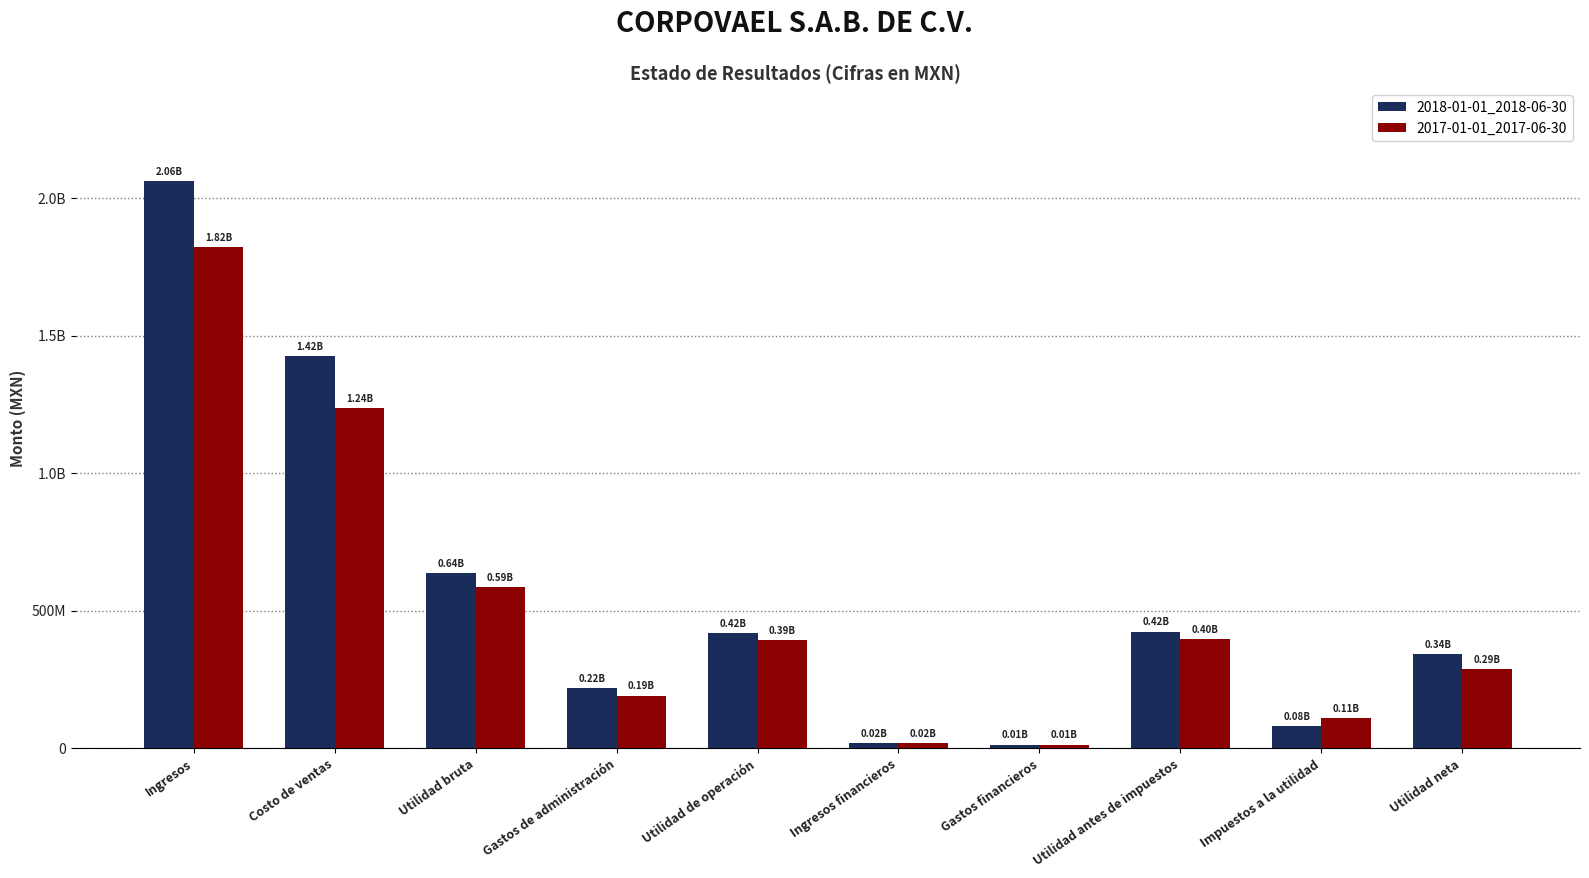

Does the chart contain any negative values?

No